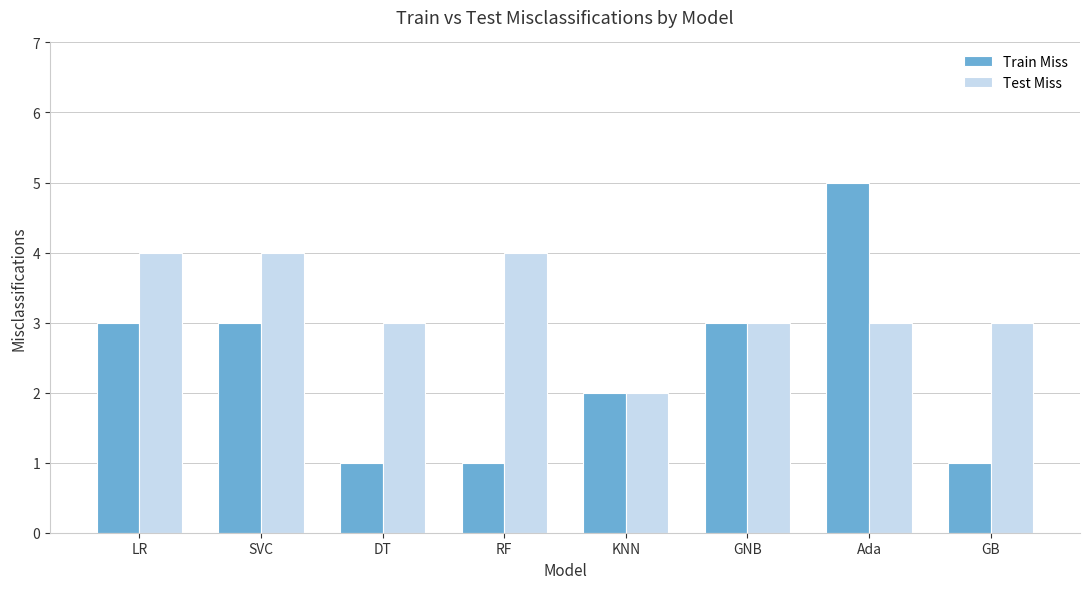

How many groups of bars are there?

8